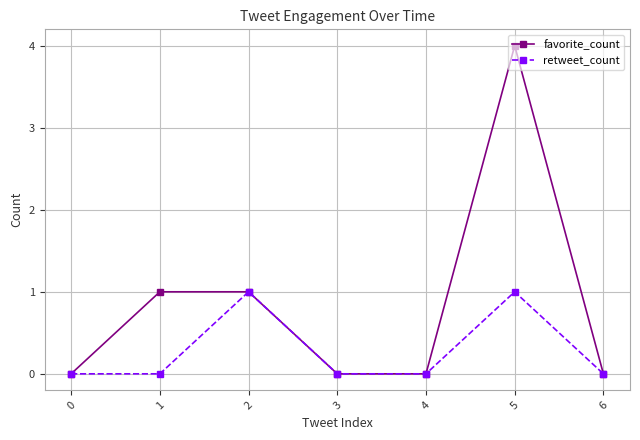

Reading right to left, transcribe all the data shown in this chart.

favorite_count: 6=0	5=4	4=0	3=0	2=1	1=1	0=0
retweet_count: 6=0	5=1	4=0	3=0	2=1	1=0	0=0